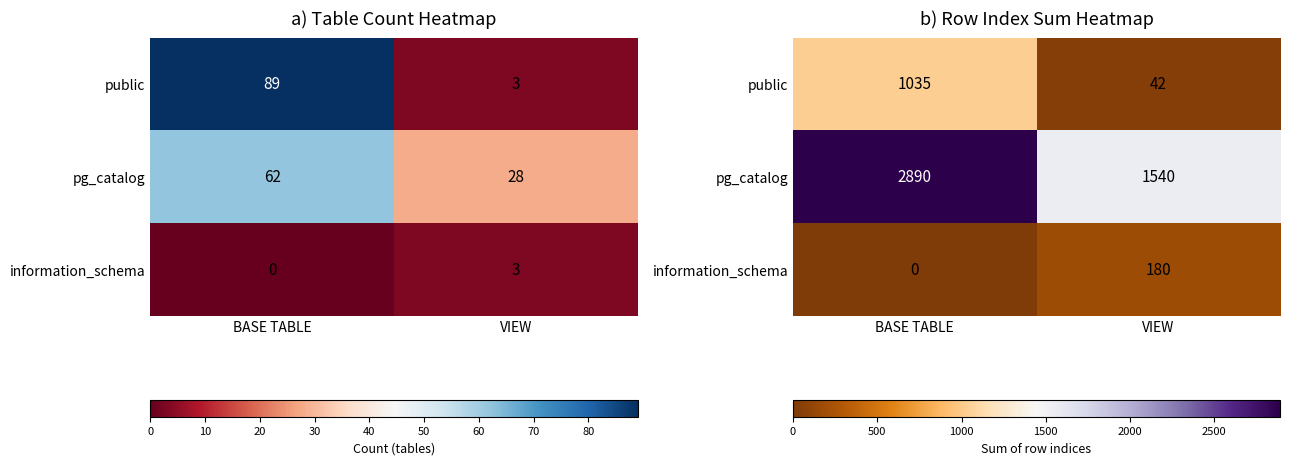

What is the sum of all information_schema values?

180